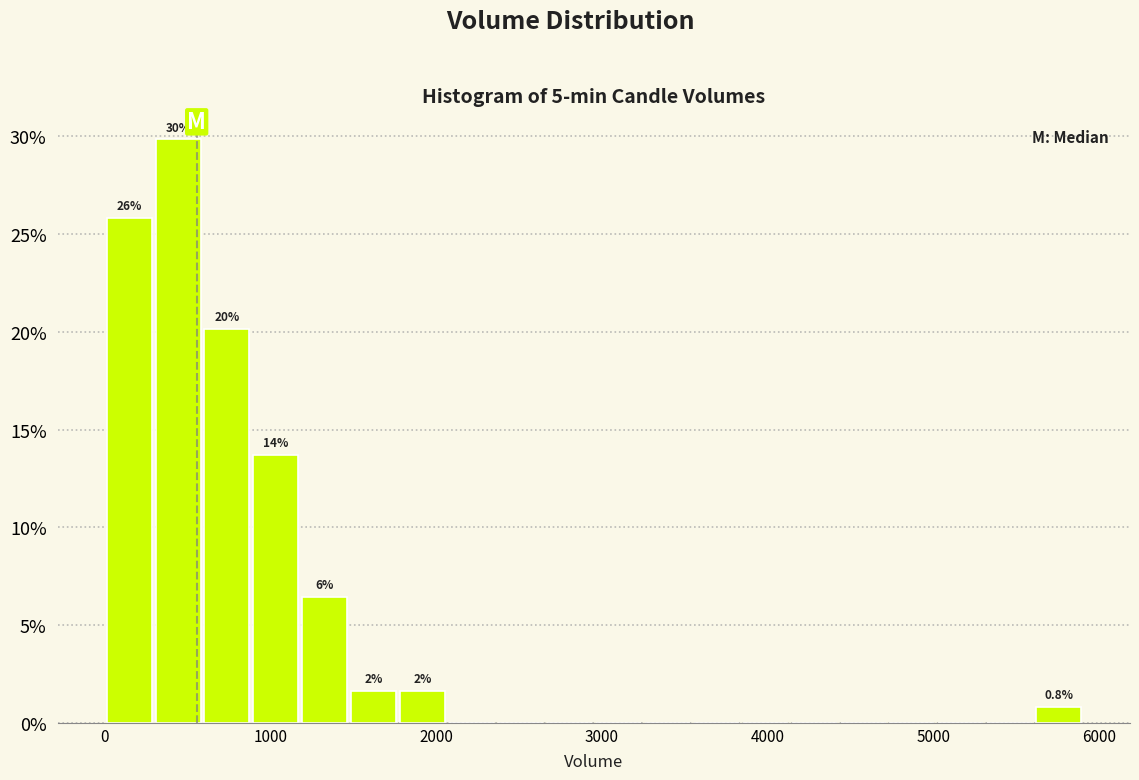

Read against the x-axis, roughly where is the centre of the tallest bar?

400